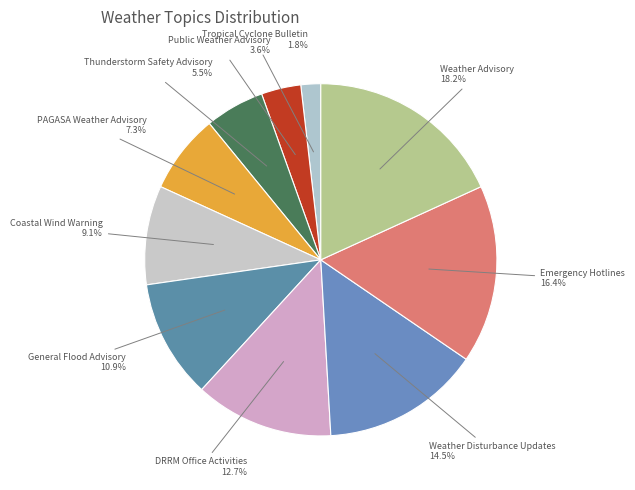

Rank the categories by value from highest to lowest.

Weather Advisory, Emergency Hotlines, Weather Disturbance Updates, DRRM Office Activities, General Flood Advisory, Coastal Wind Warning, PAGASA Weather Advisory, Thunderstorm Safety Advisory, Public Weather Advisory, Tropical Cyclone Bulletin